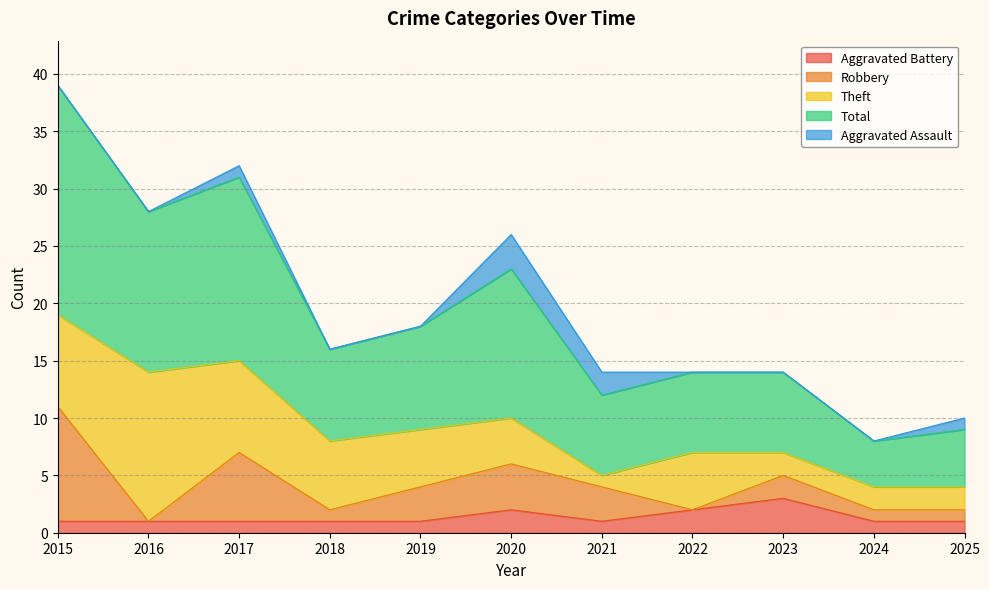

At which label does Theft reach its peak?

2016